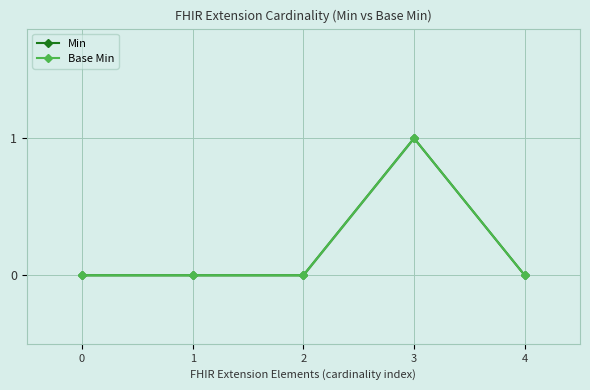

What is the sum of all Base Min values?

1